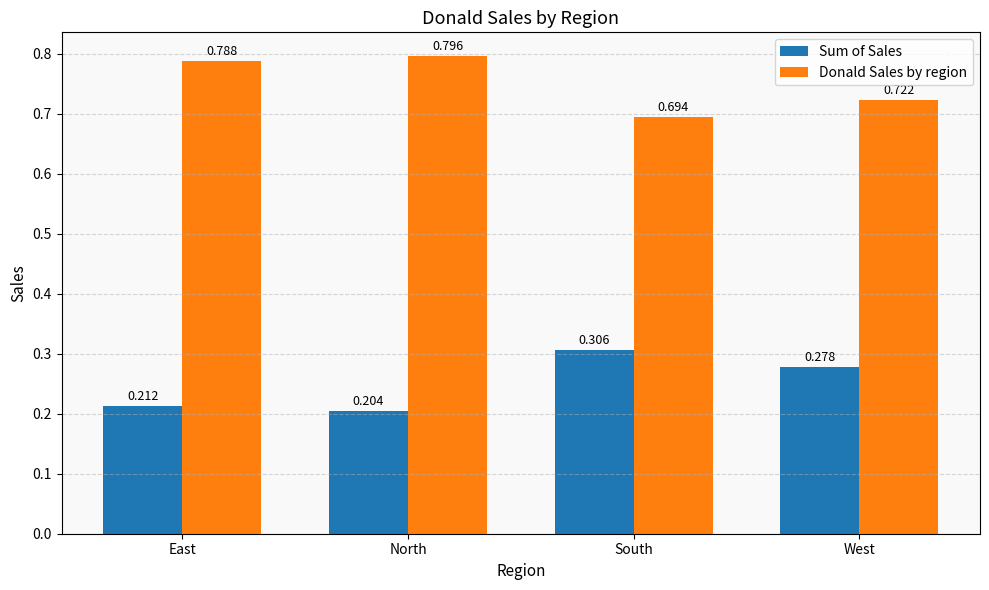

At South, list the series in order from smallest to largest.

Sum of Sales, Donald Sales by region